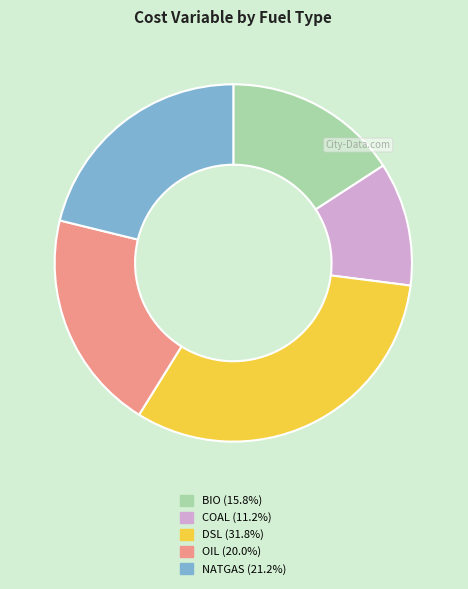

Approximately how many times larger is the value at NATGAS compared to OIL?

1.1